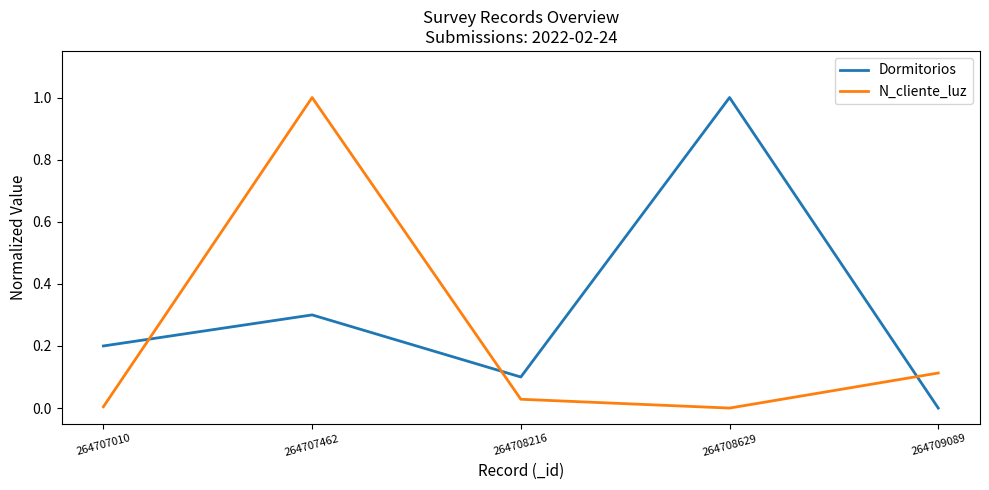

What is the maximum value for N_cliente_luz?

1.0